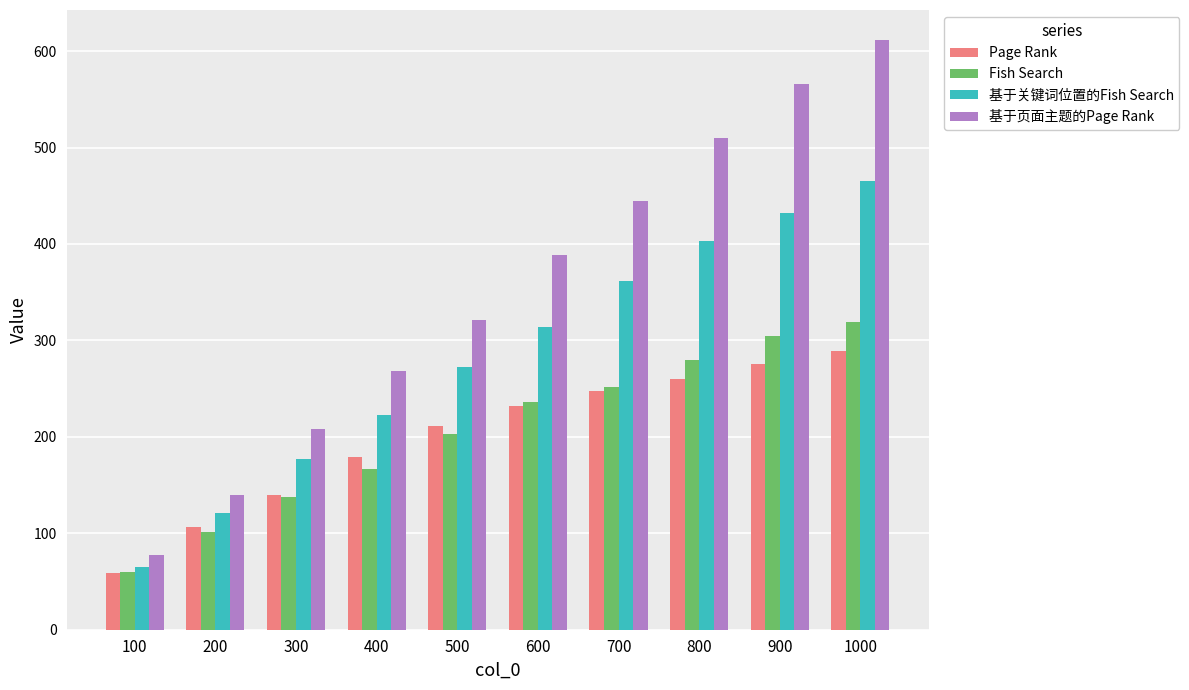

Is it true that Fish Search equals 101 at 200?

True